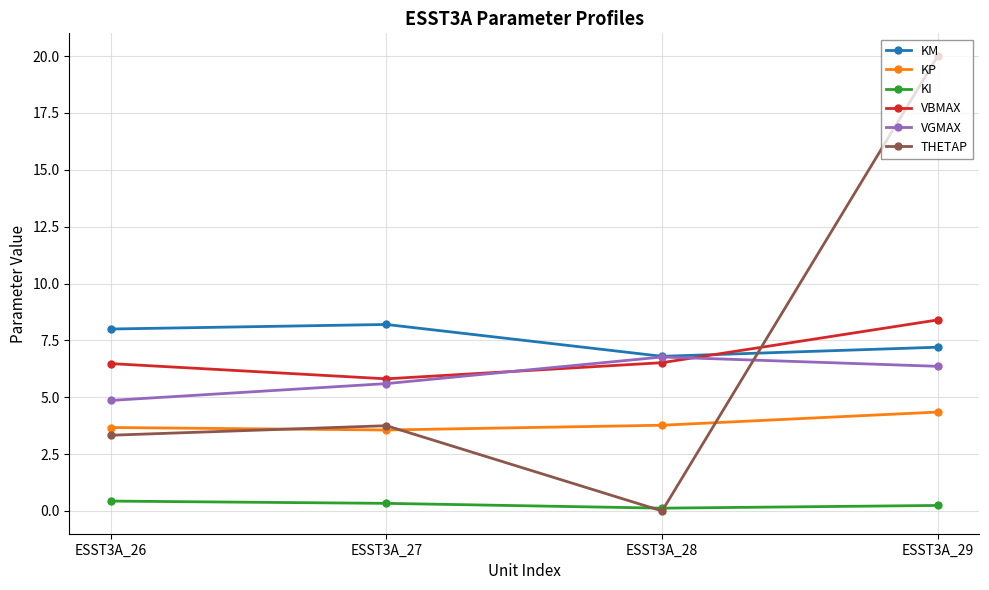

Does the chart display data point markers on the line(s)?

Yes